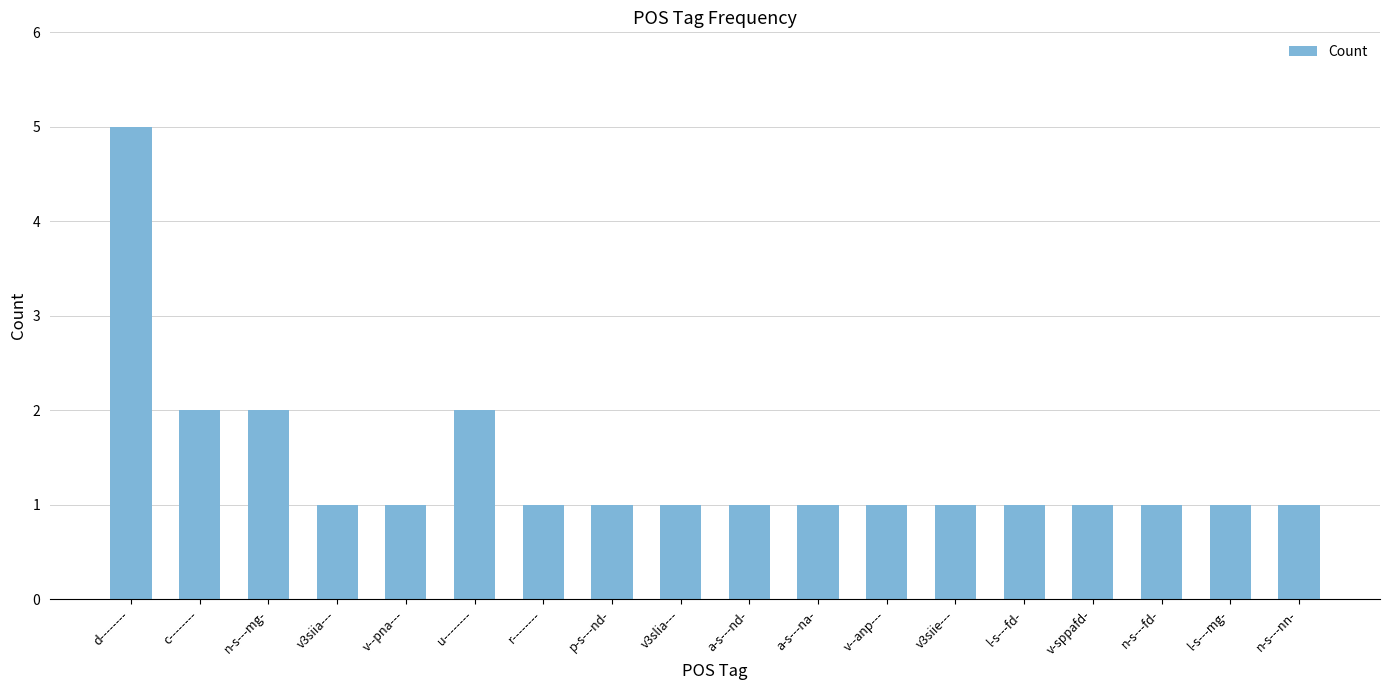

Reading right to left, what are all the values shown in this chart?

1	1	1	1	1	1	1	1	1	1	1	1	2	1	1	2	2	5